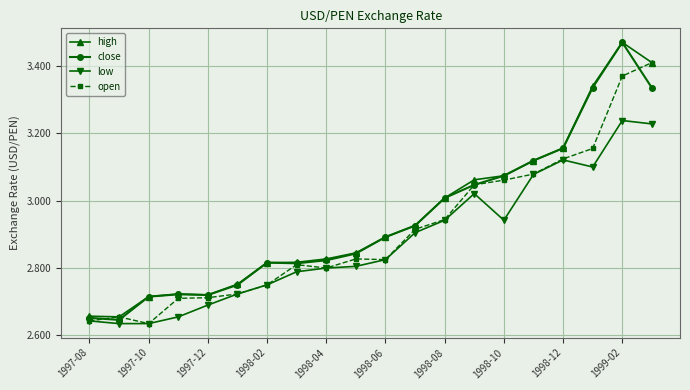

Which series has the widest spread of values?

close